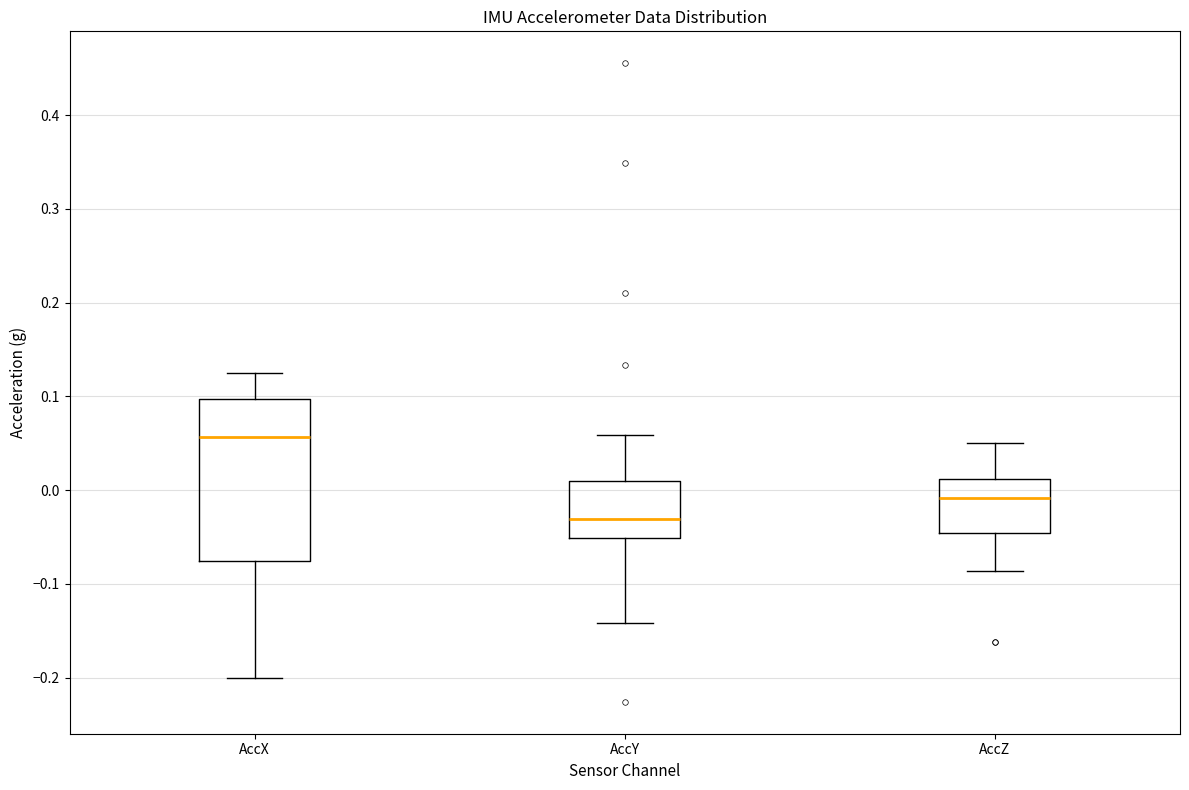

Comparing the boxes themselves (not the whiskers), which one is the tallest?

AccX